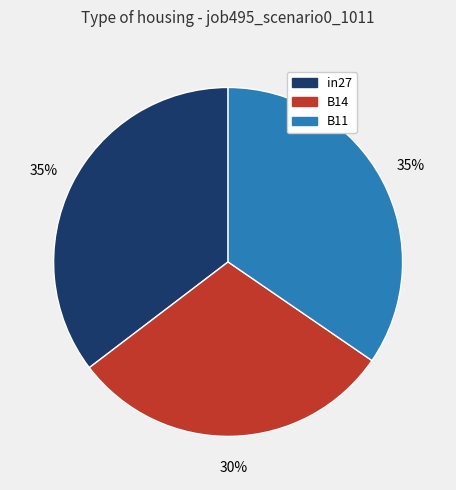

To the nearest percent, what is the difference between the largest and smallest slice percentages?

5%